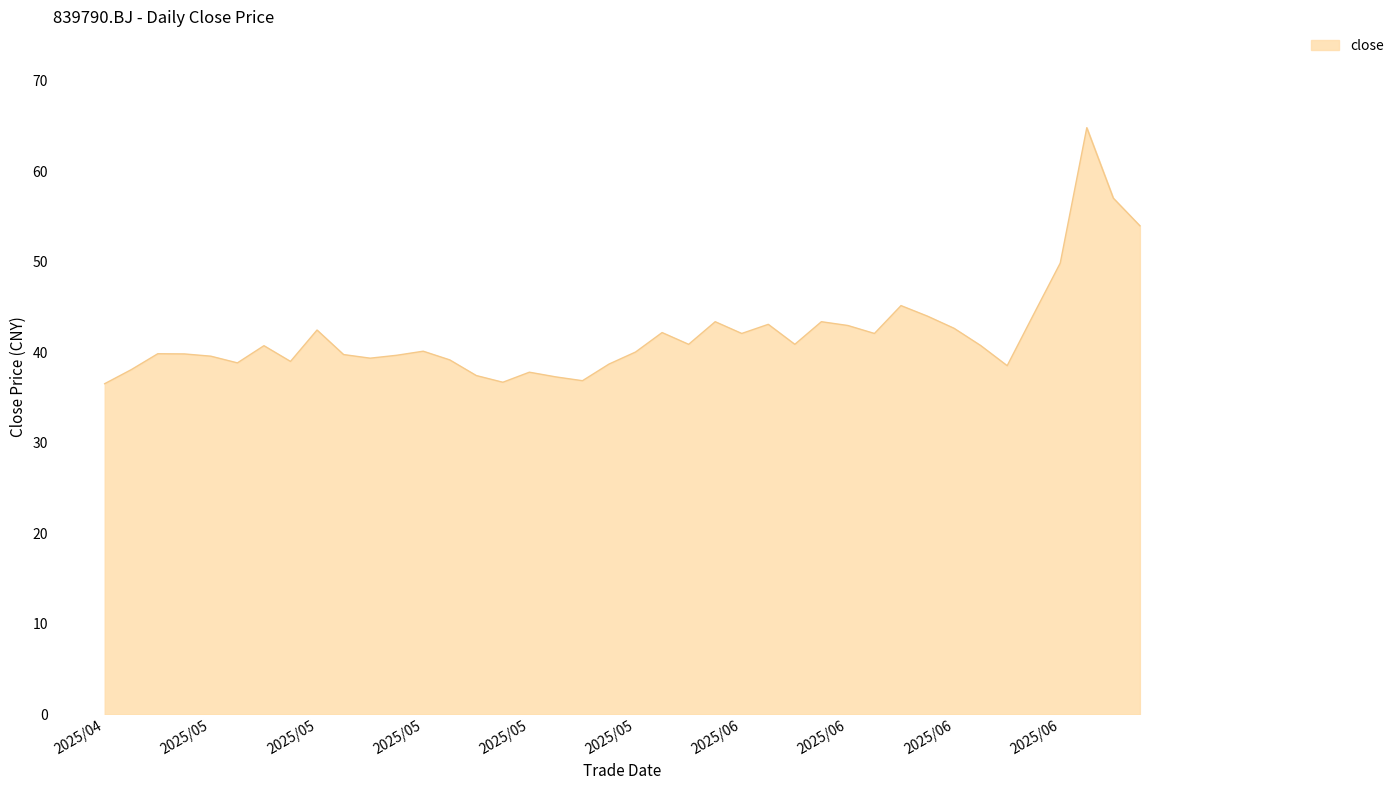

What is the greatest value displayed?

64.8